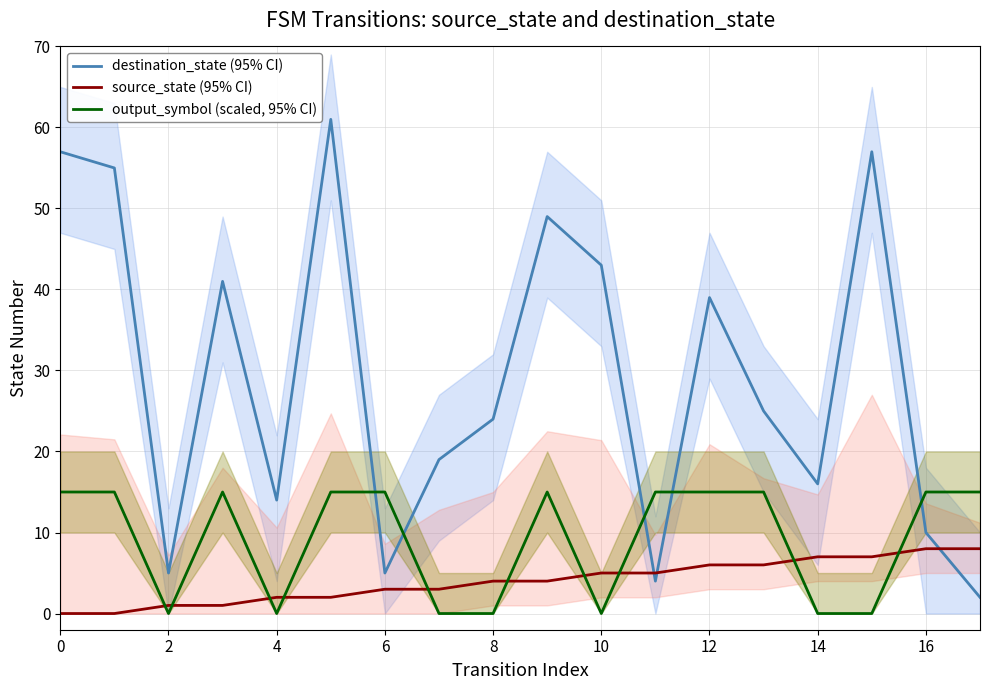

Which series has the largest total across all categories?

destination_state (95% CI)